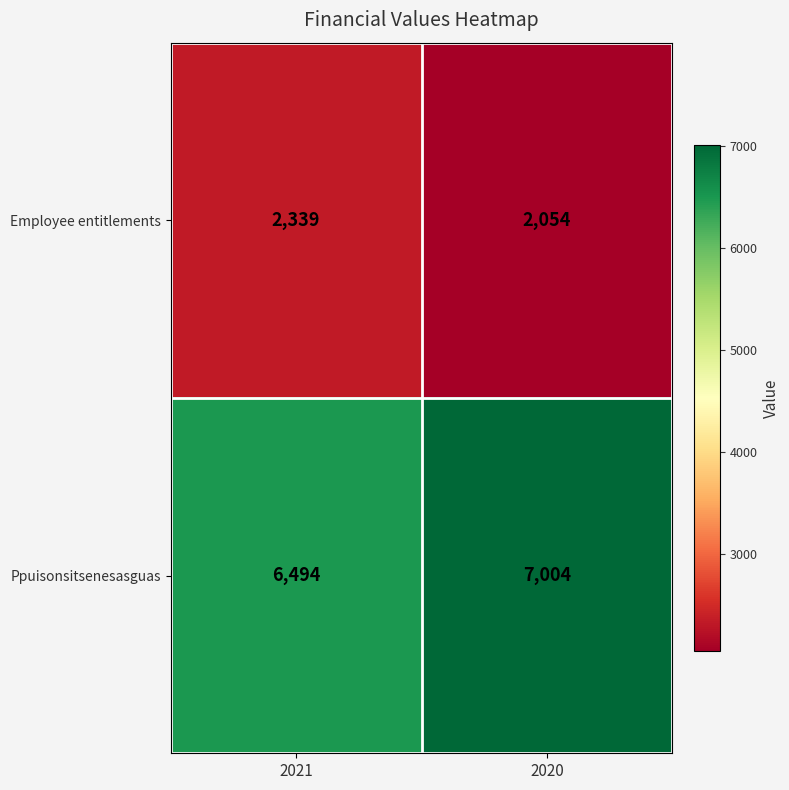

Reading left to right, extract all data points from this chart.

Employee entitlements: 2339	2054
Ppuisonsitsenesasguas: 6494	7004